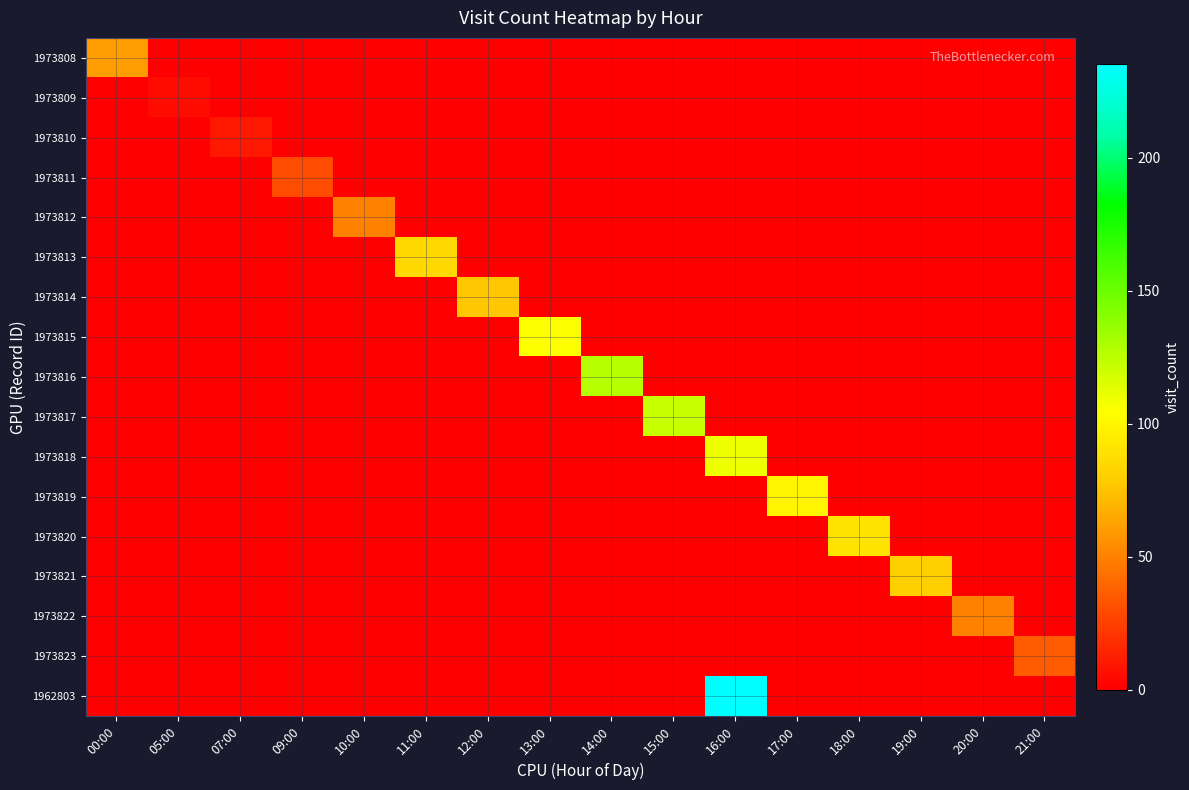

What is the spread (max minus min) of values at 13:00?

105